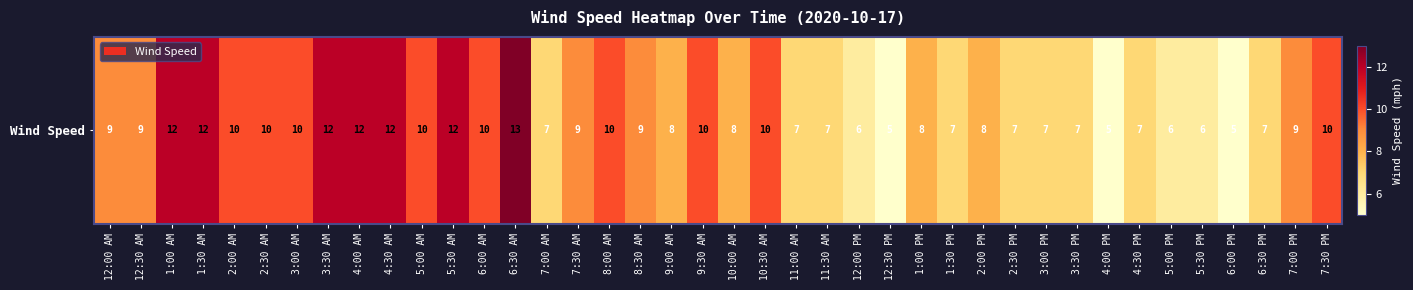

What is the greatest value displayed?

13